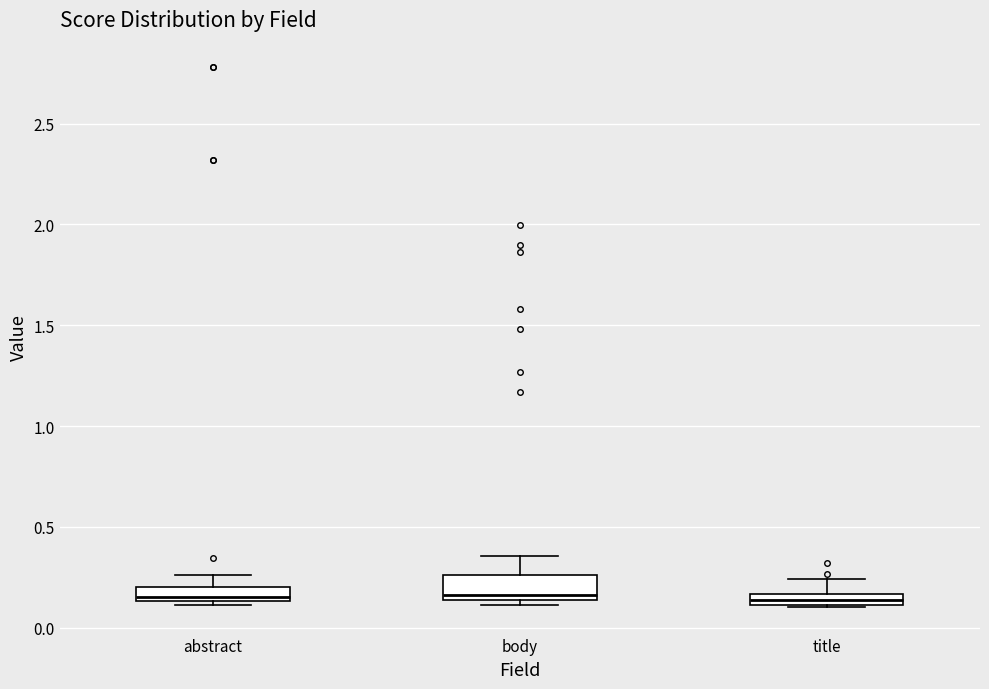

Where does the upper whisker of the box for body end on the y-axis? The values are not printed on the chart, so give them approximately, as read against the axis.

0.35